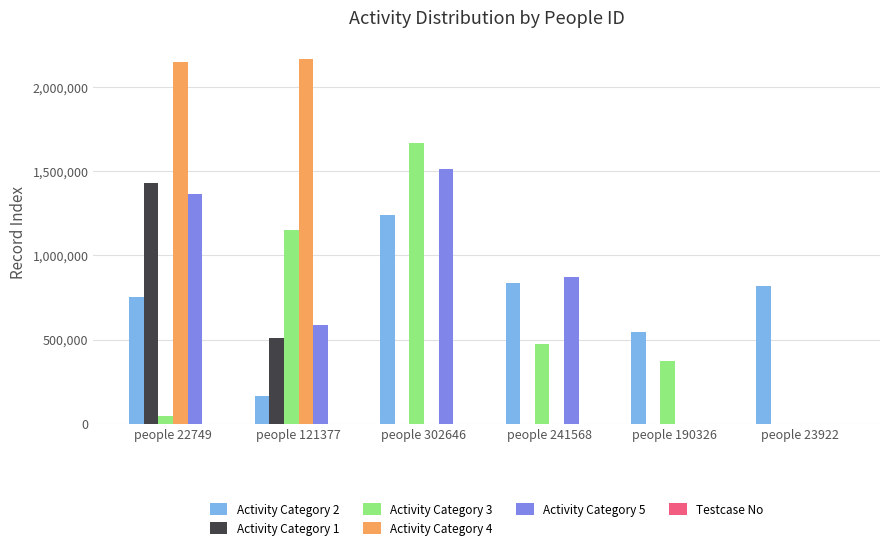

Are the bars horizontal?

No